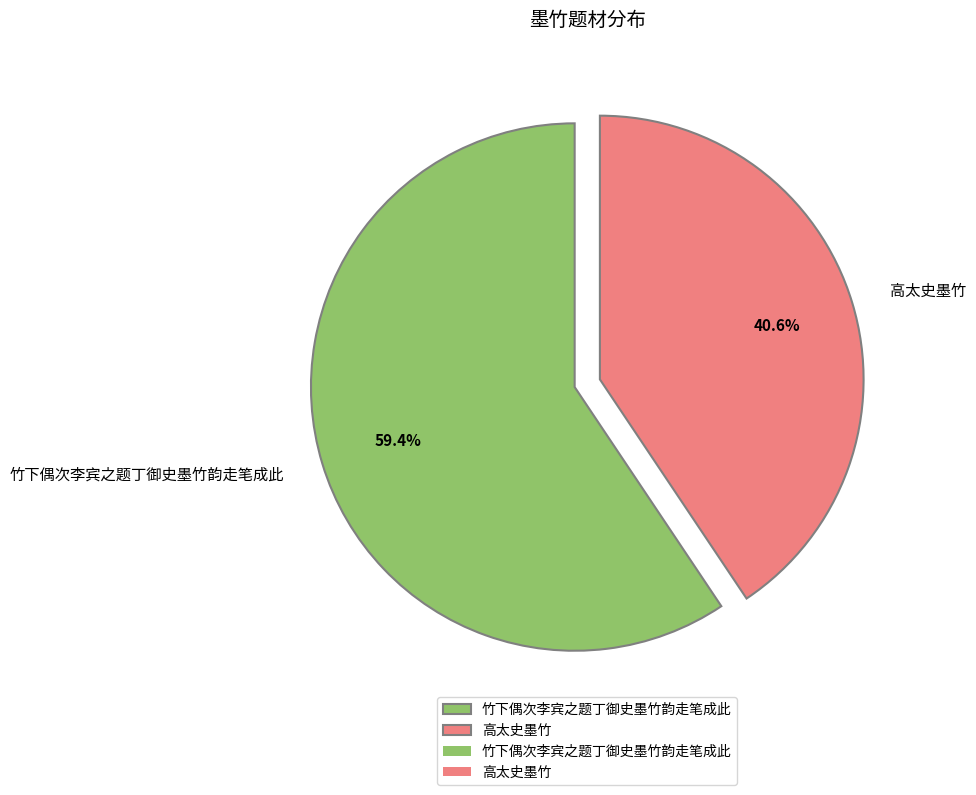

The 竹下偶次李宾之题丁御史墨竹韵走笔成此 slice represents 59% of the pie. True or false?

True